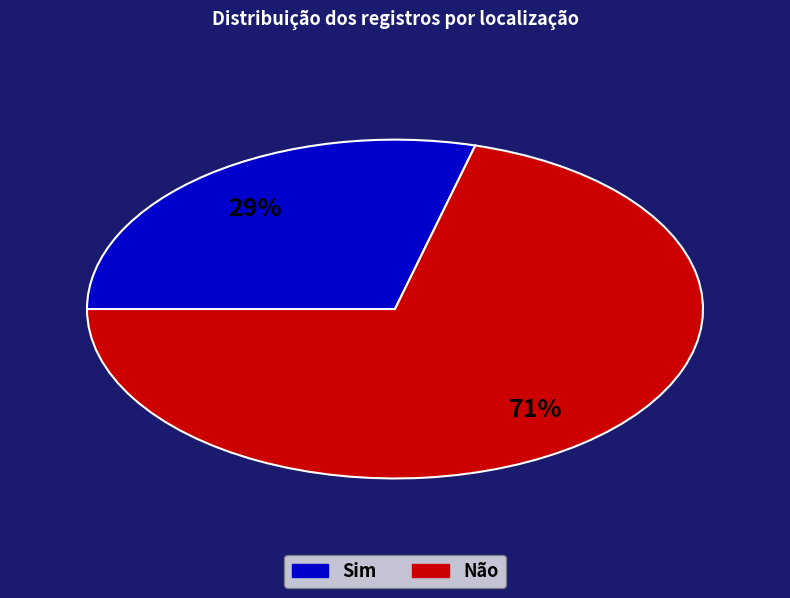

Does any single category account for the majority?

Yes